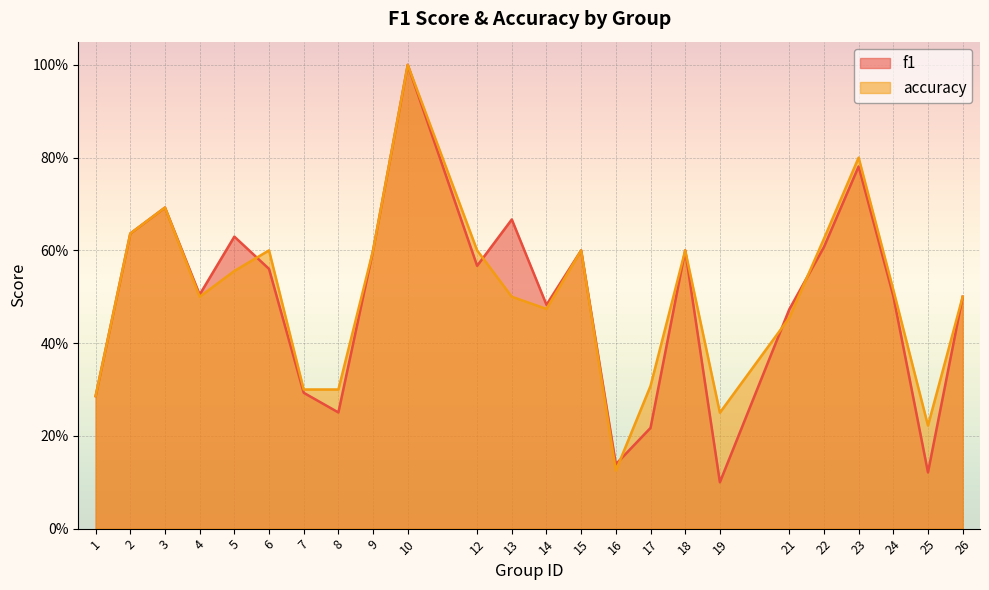

Reading left to right, transcribe all the data shown in this chart.

f1: 0.3	0.6	0.7	0.5	0.6	0.6	0.3	0.3	0.6	1.0	0.6	0.7	0.5	0.6	0.1	0.2	0.6	0.1	0.5	0.6	0.8	0.5	0.1	0.5
accuracy: 0.3	0.6	0.7	0.5	0.6	0.6	0.3	0.3	0.6	1.0	0.6	0.5	0.5	0.6	0.1	0.3	0.6	0.2	0.5	0.6	0.8	0.5	0.2	0.5